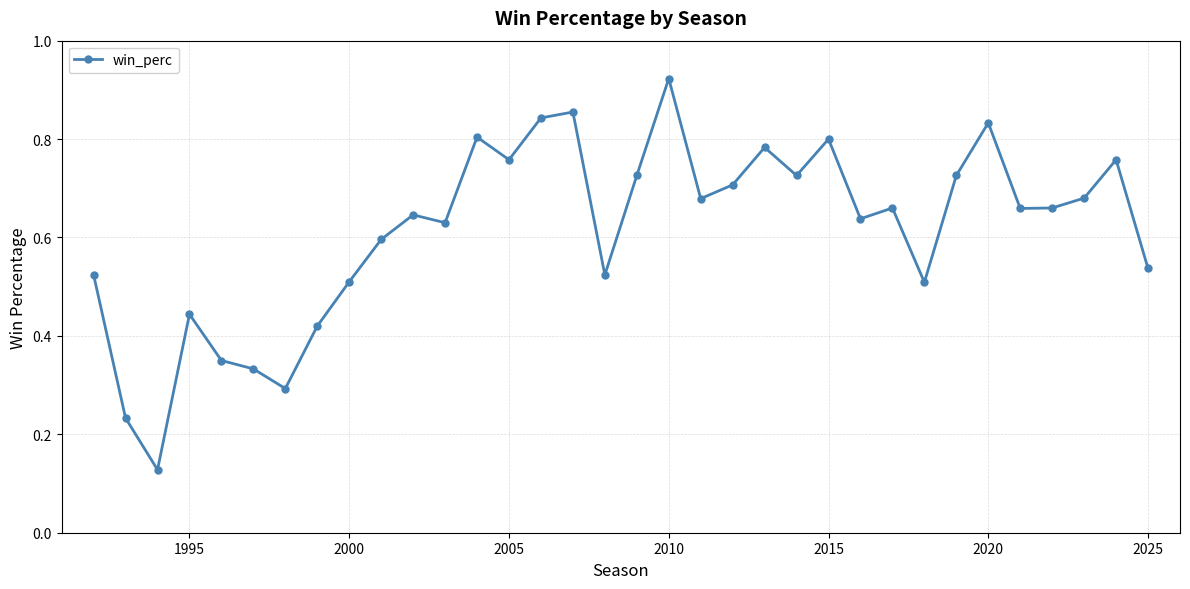

How many points are higher than both their immediate neighbors (excluding endpoints)?

10